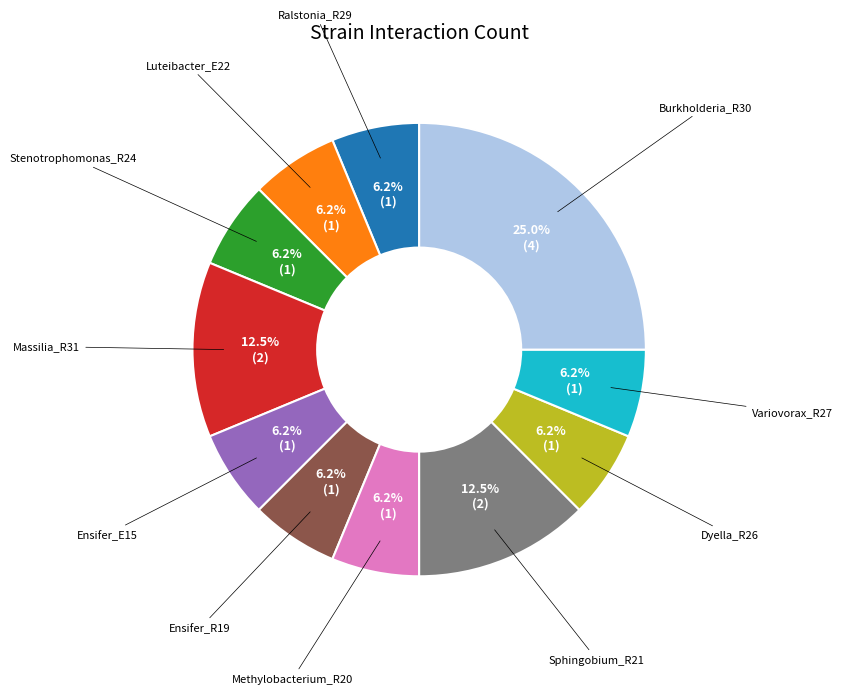

Is there any slice that represents more than half of the pie?

No